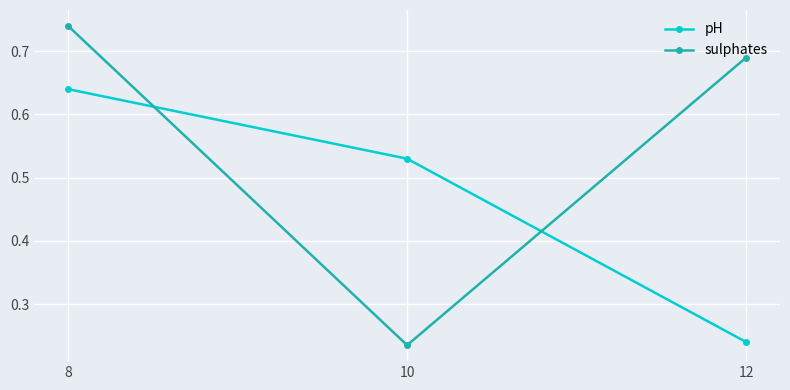

Between 8 and 10, which series saw the biggest shift?

sulphates